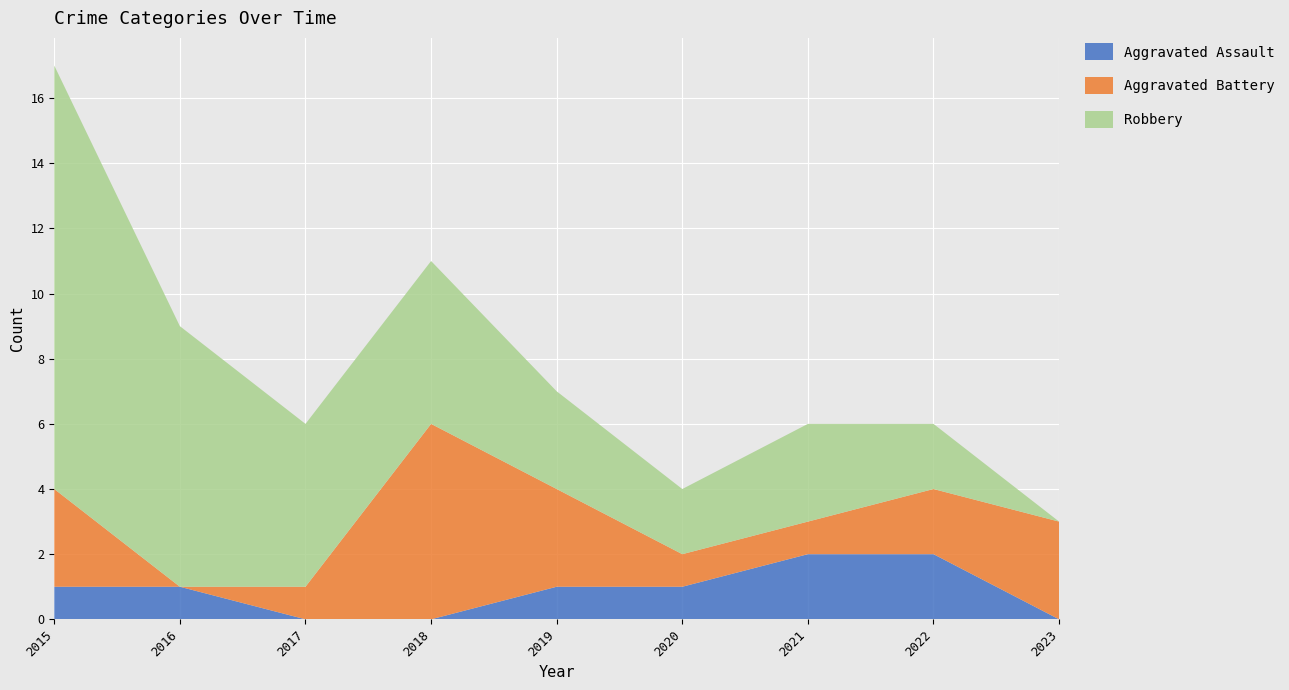

Reading left to right, extract all data points from this chart.

Aggravated Assault: 2015=1	2016=1	2017=0	2018=0	2019=1	2020=1	2021=2	2022=2	2023=0
Aggravated Battery: 2015=3	2016=0	2017=1	2018=6	2019=3	2020=1	2021=1	2022=2	2023=3
Robbery: 2015=13	2016=8	2017=5	2018=5	2019=3	2020=2	2021=3	2022=2	2023=0